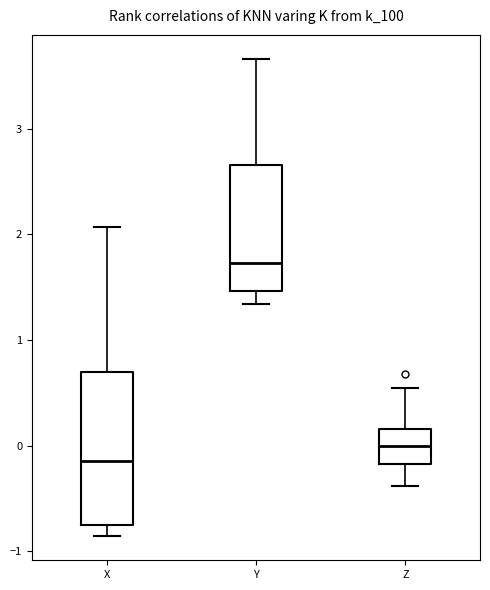

Which box is the tallest, from its lower edge to its upper edge?

X